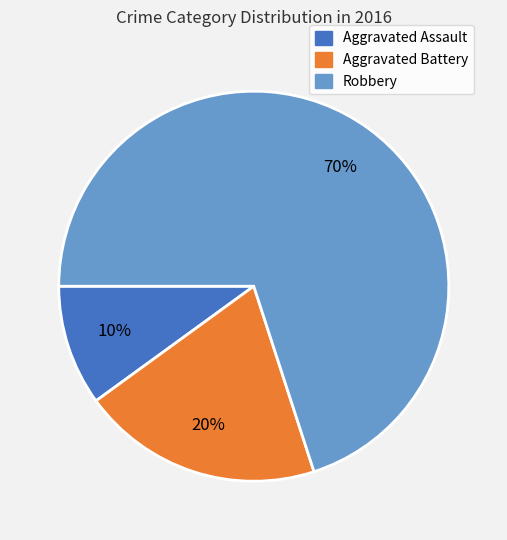

To the nearest percent, what is the average slice percentage?

33%